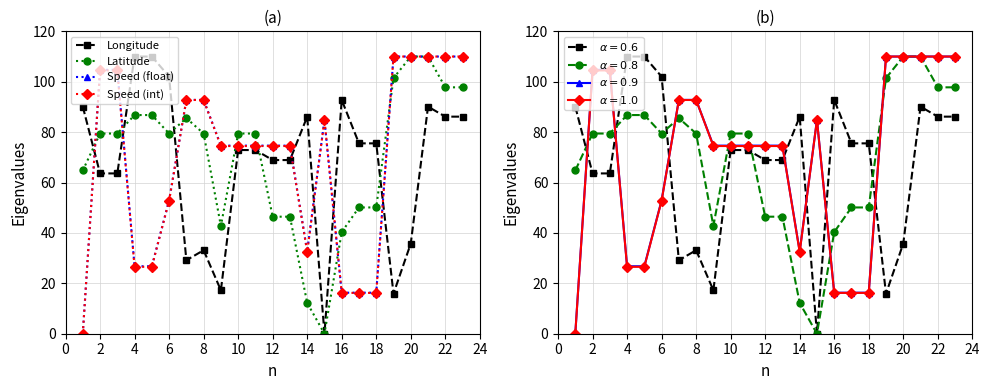

Which series has the largest total across all categories?

Latitude